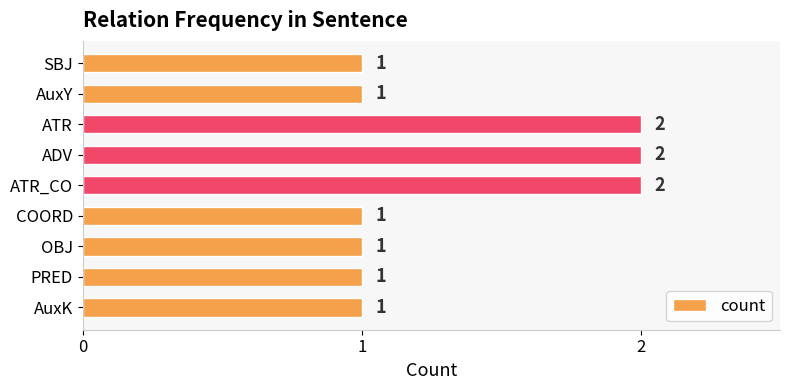

Approximately how many times larger is the value at ATR compared to SBJ?

2.0